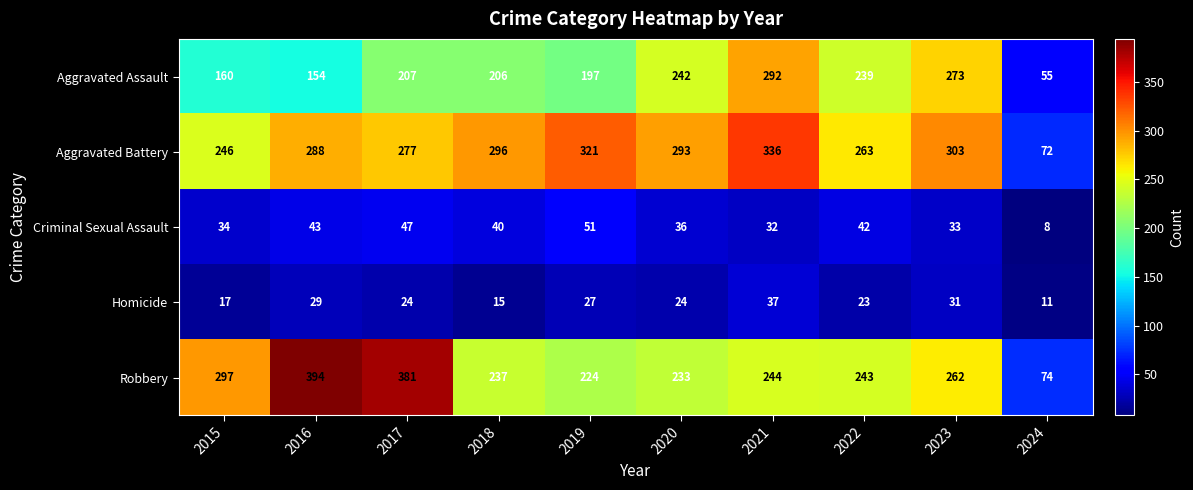

Rank the series by their maximum value, from highest to lowest.

Robbery, Aggravated Battery, Aggravated Assault, Criminal Sexual Assault, Homicide